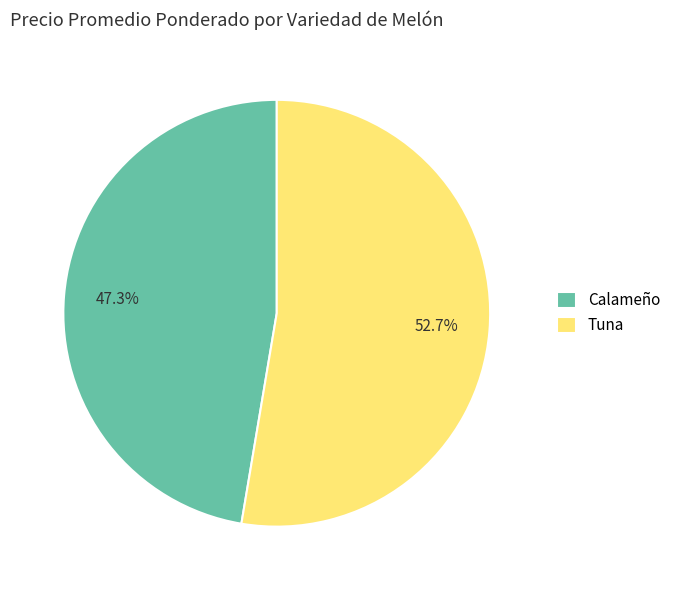

What is the smallest slice in the pie chart?

Calameño